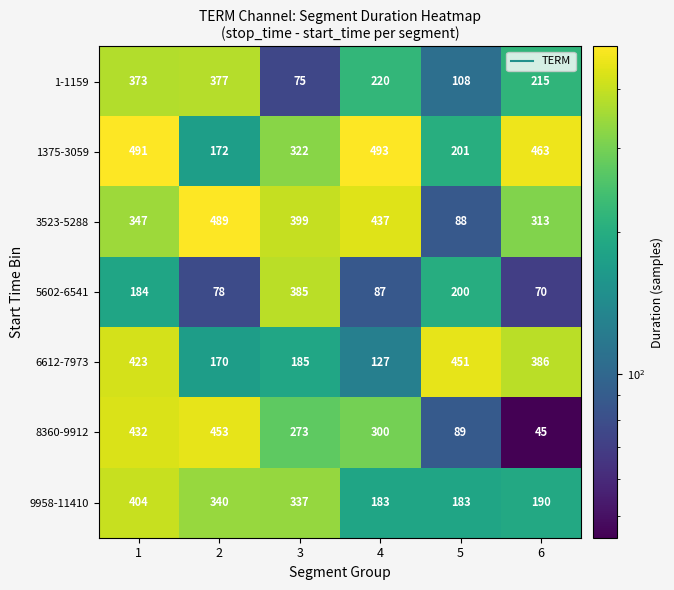

At 5, list the series in order from smallest to largest.

3523-5288, 8360-9912, 1-1159, 9958-11410, 5602-6541, 1375-3059, 6612-7973